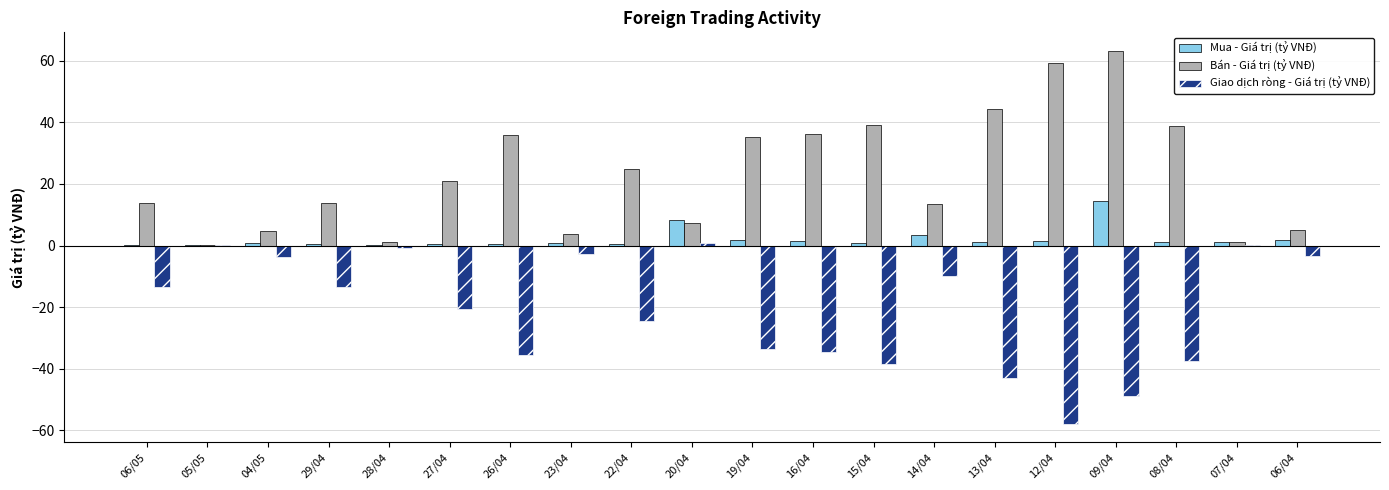

True or false: Mua - Giá trị (tỷ VNĐ) has a value of 6.0 at 14/04.

False